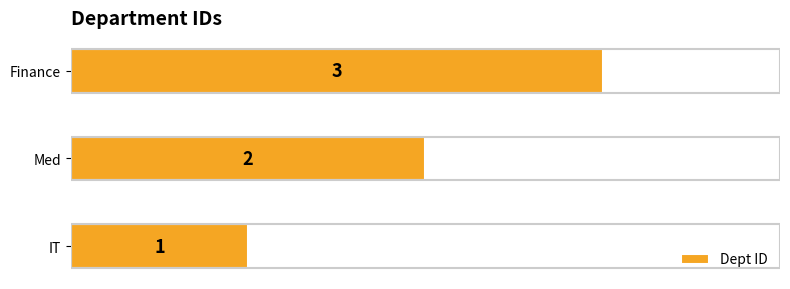

The chart shows a value of 1 at Finance. True or false?

False